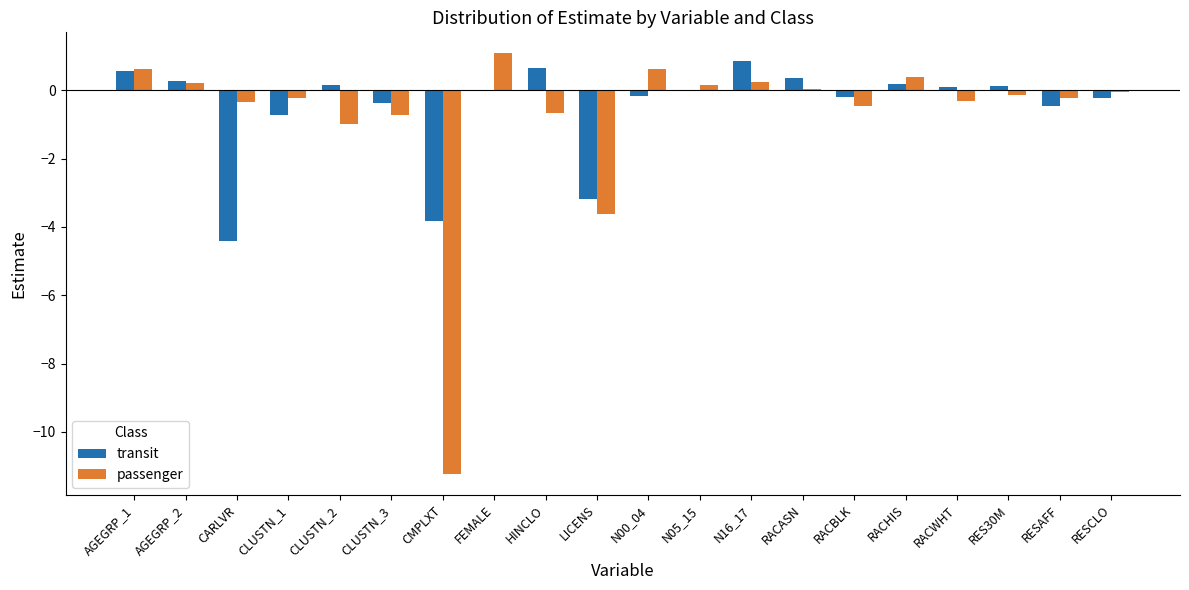

Which series changed the most between RACBLK and RACHIS?

passenger